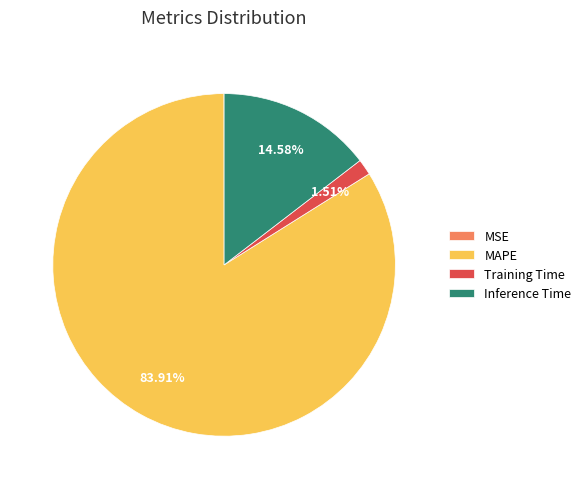

Combined, do MAPE and Inference Time account for over 50%?

Yes